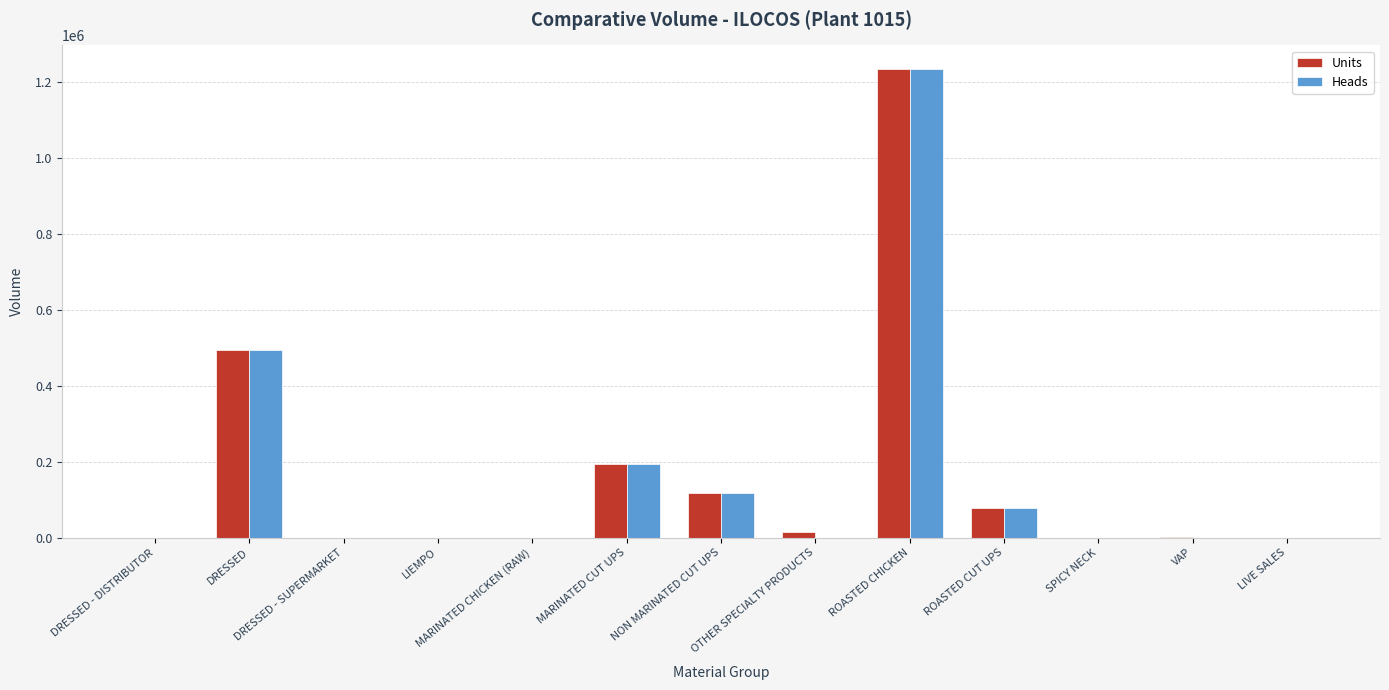

What is the sum of all Heads values?

2120083.0